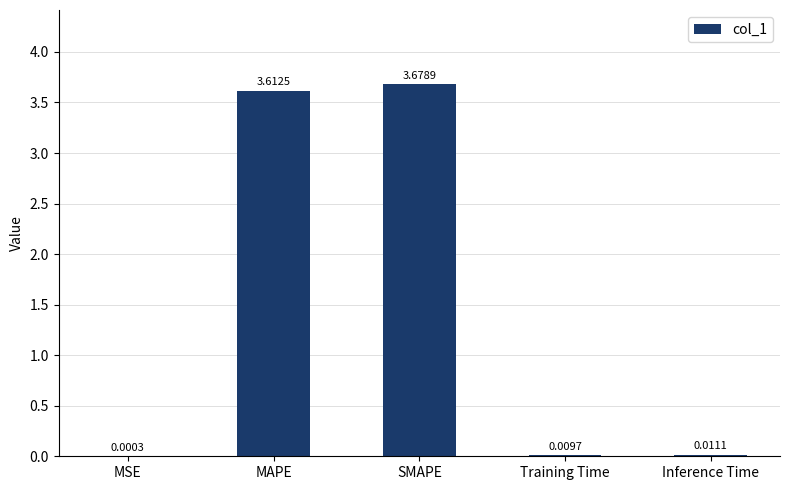

At which label is the value closest to 1?

Inference Time